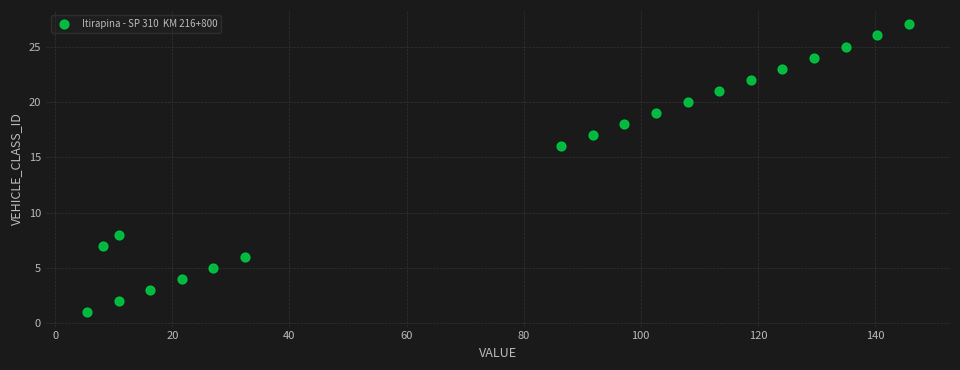

What is the range of Y values (max minus min)?

26